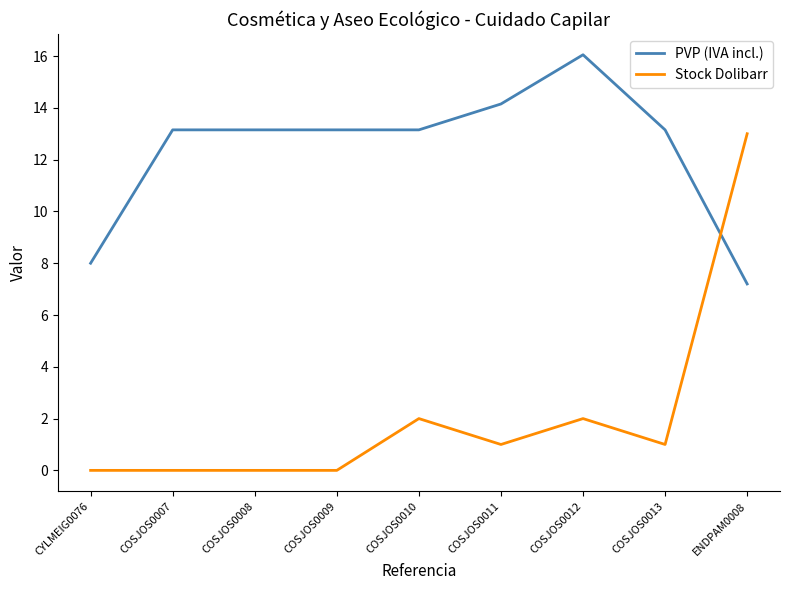

Which series has the widest spread of values?

Stock Dolibarr